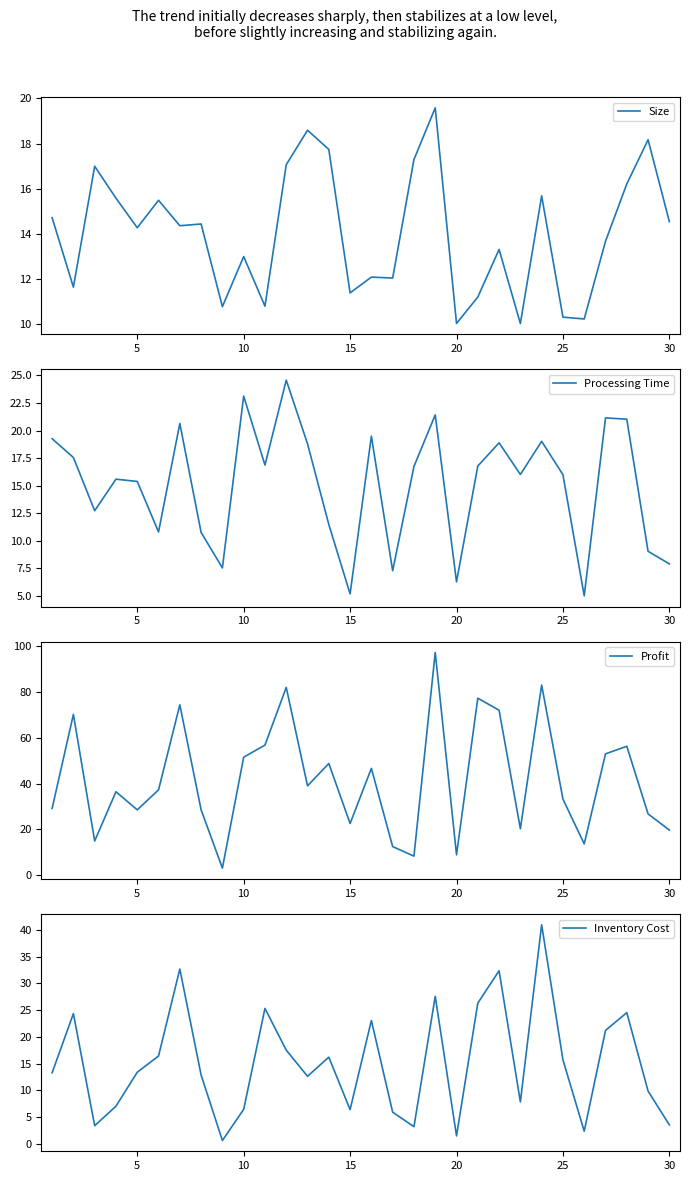

List the series in order of their peak value, lowest first.

Size, Processing Time, Inventory Cost, Profit